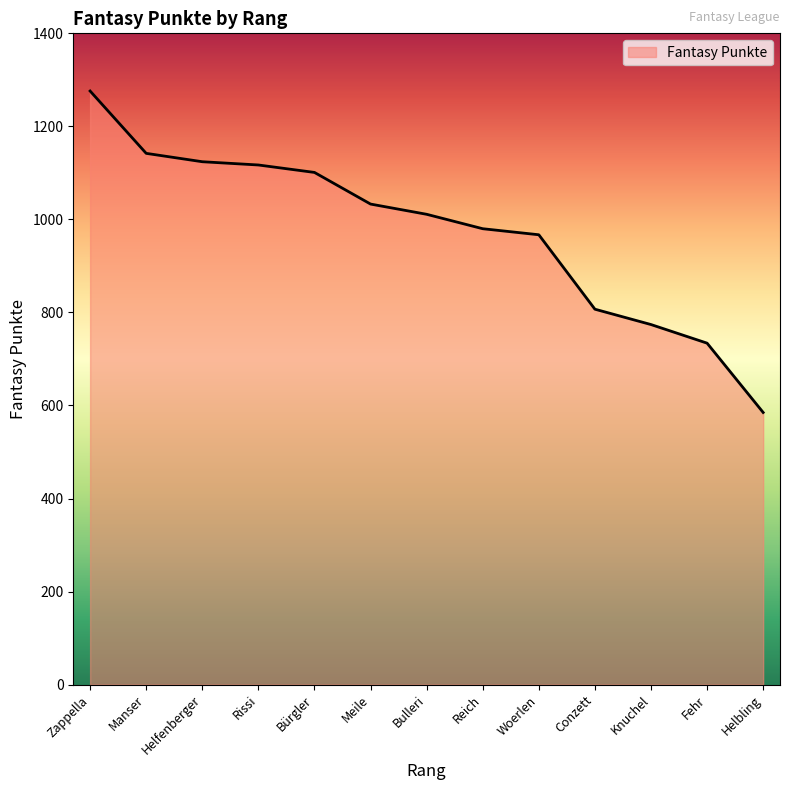

What is the greatest value displayed?

1276